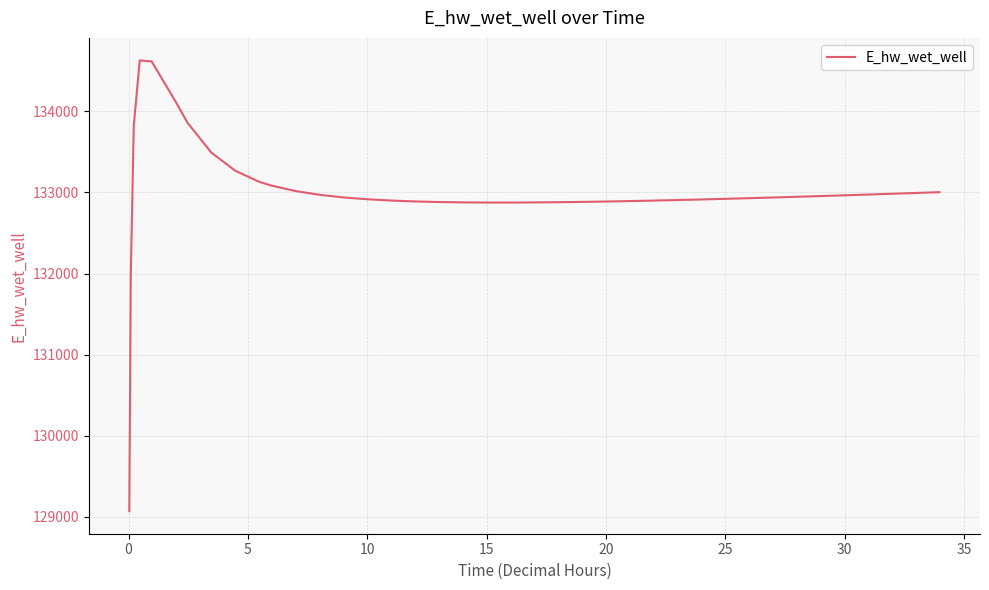

What is the difference between the maximum and minimum values?

5557.7